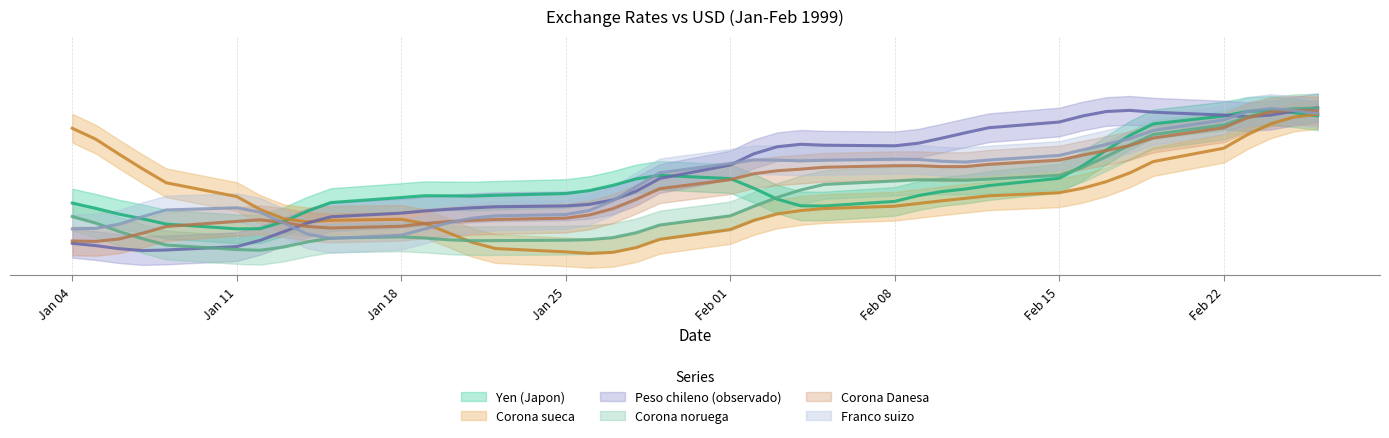

True or false: Corona Danesa and Peso chileno (observado) intersect in this chart.

True